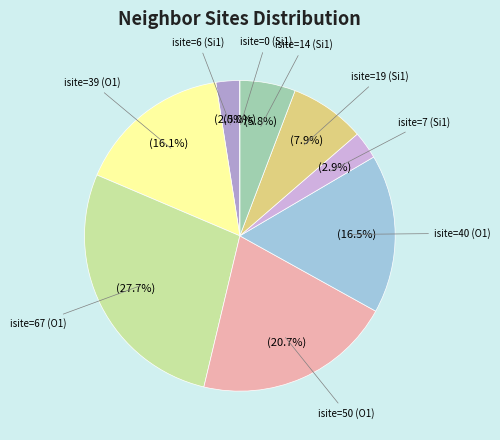

What portion of the pie excludes isite=19 (Si1)?

92.1%